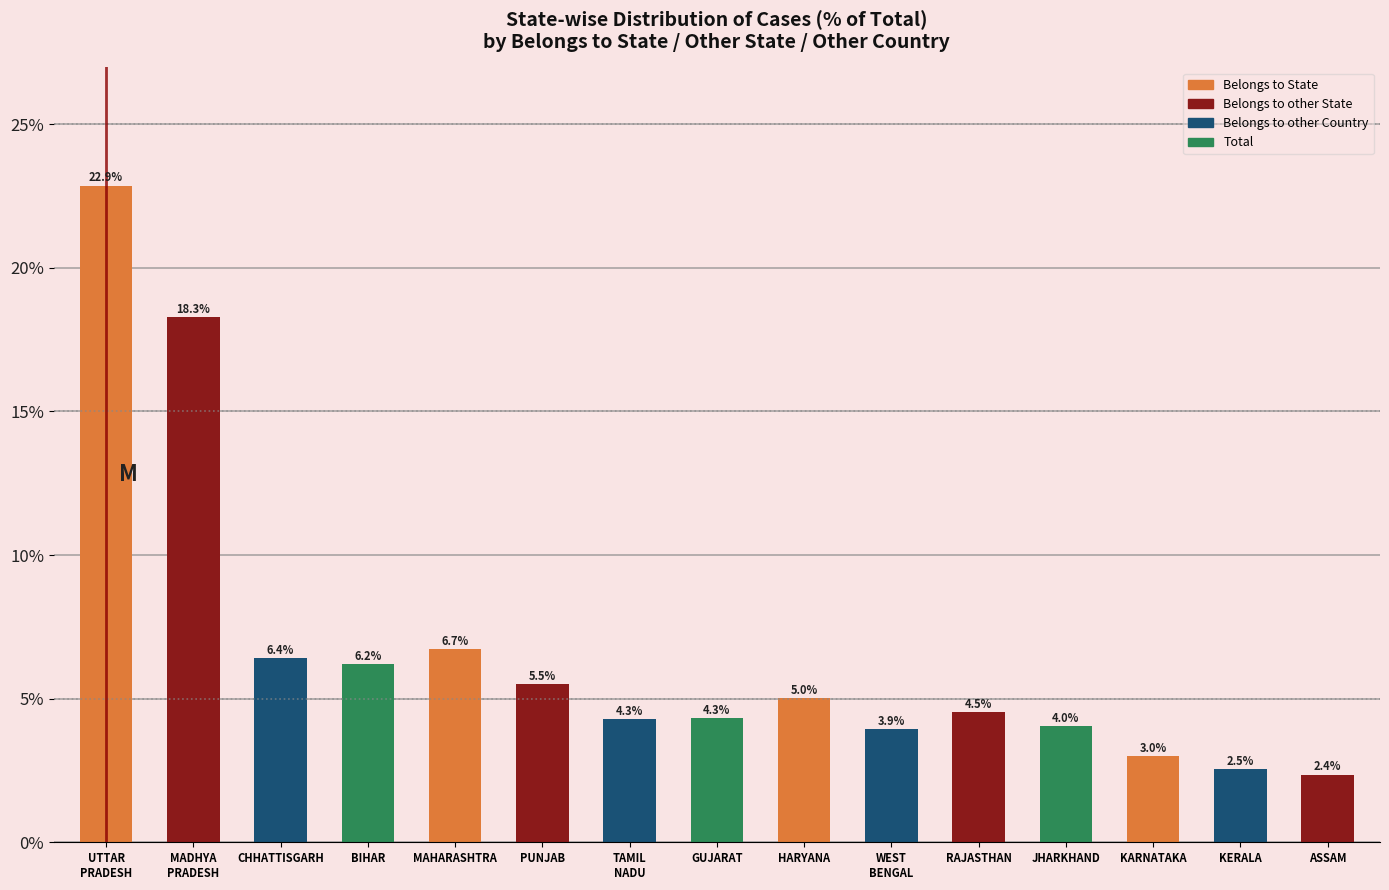

Count the number of data series in this chart.

1